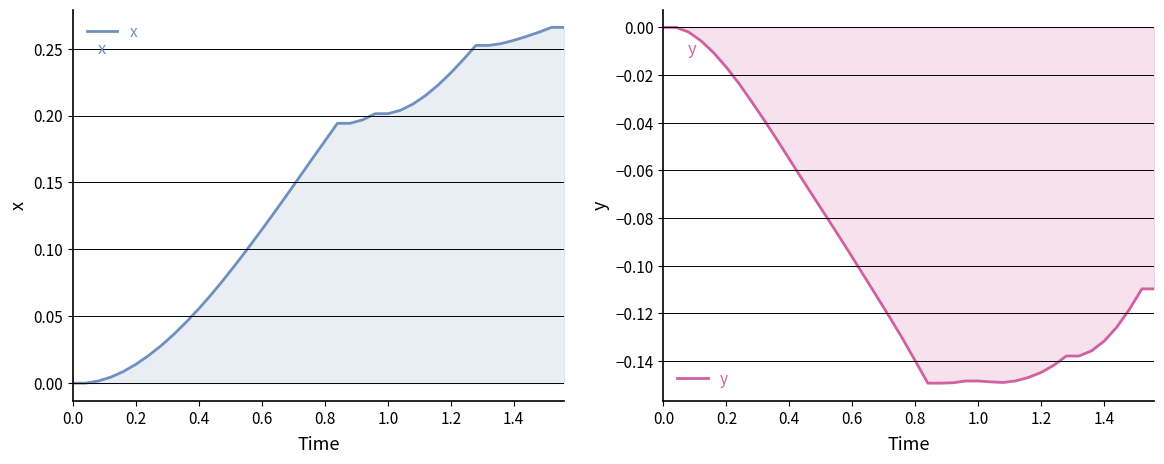

How many lines are shown in the chart?

2